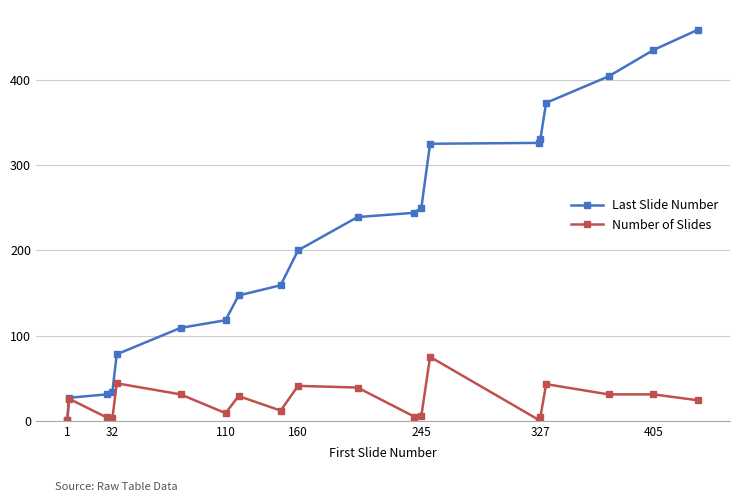

Rank the series by their average value, from lowest to highest.

Number of Slides, Last Slide Number